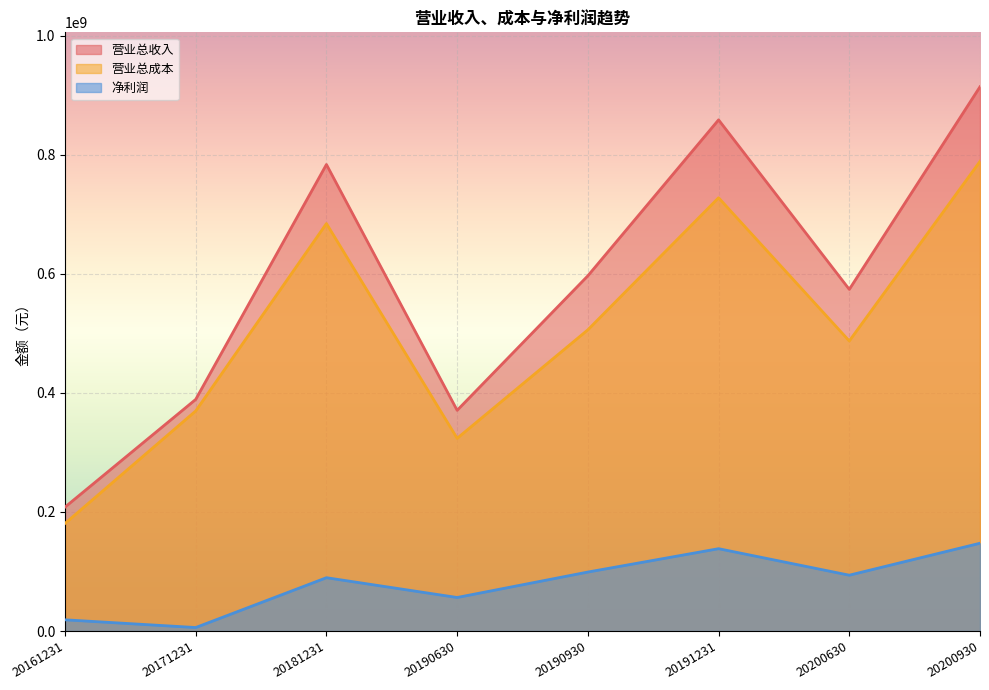

At which category does the chart reach its minimum across all series?

20171231